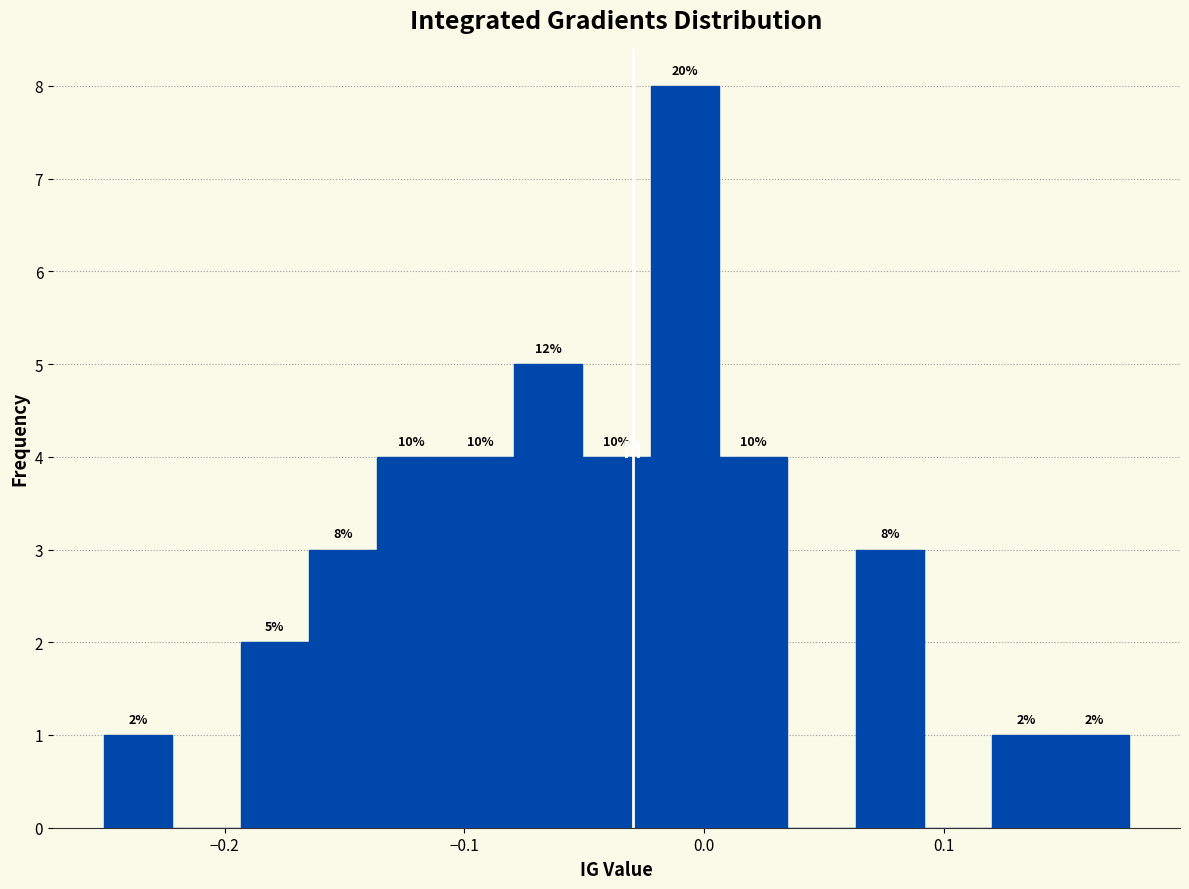

Read against the x-axis, roughly where is the centre of the tallest bar?

-0.01